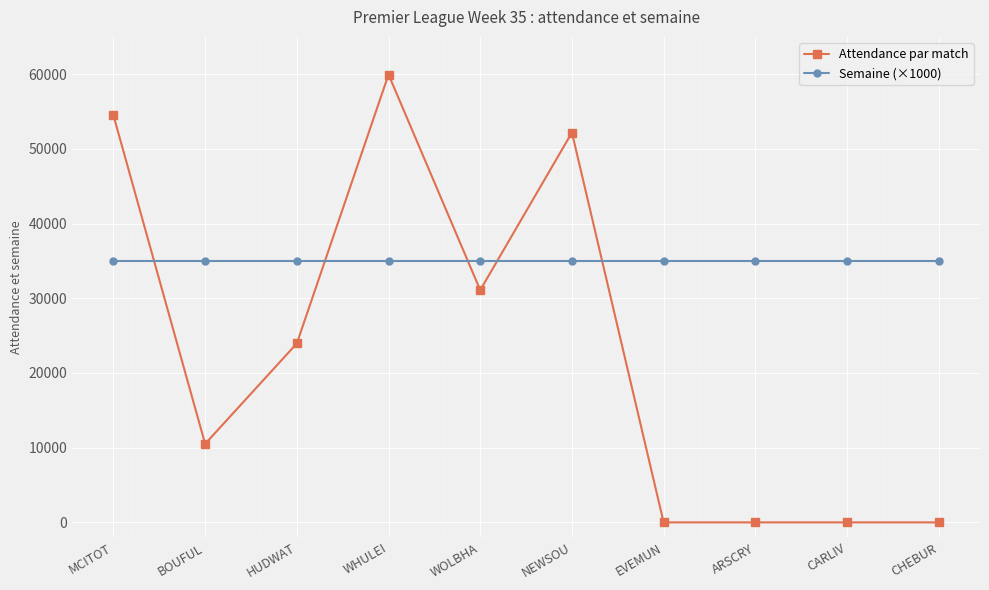

Where do Attendance par match and Semaine (×1000) first cross each other?

MCITOT and BOUFUL